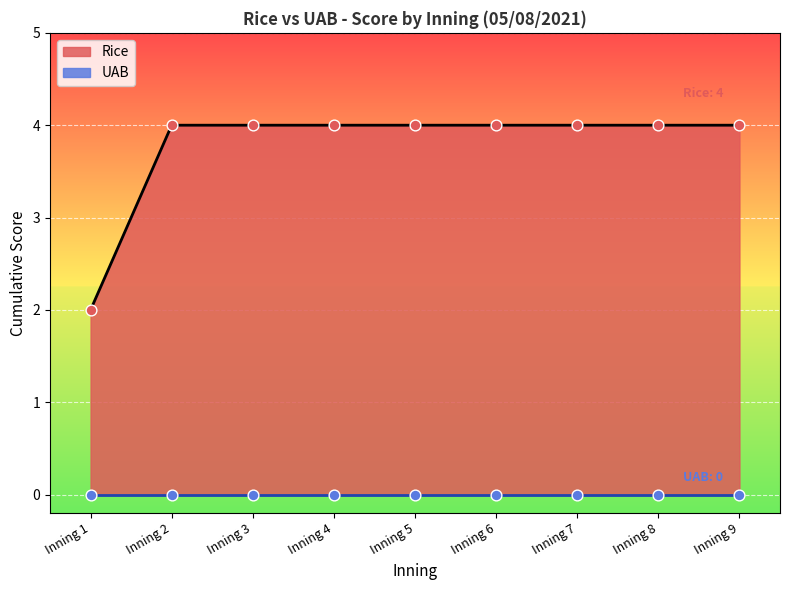

The Rice series shows 4 at Inning 5. True or false?

True